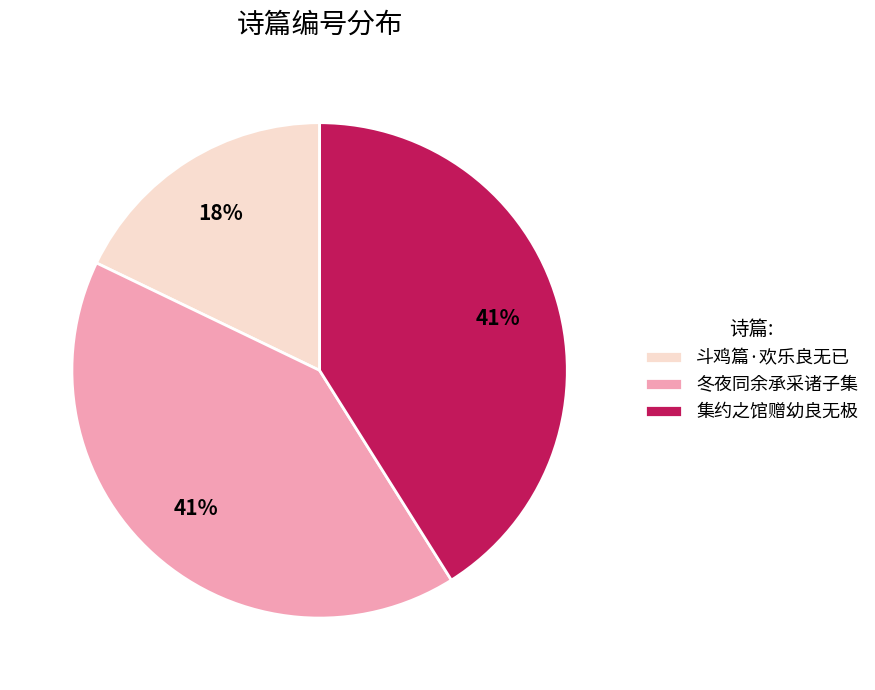

Between 斗鸡篇·欢乐良无已 and 冬夜同余承采诸子集, which is larger?

冬夜同余承采诸子集